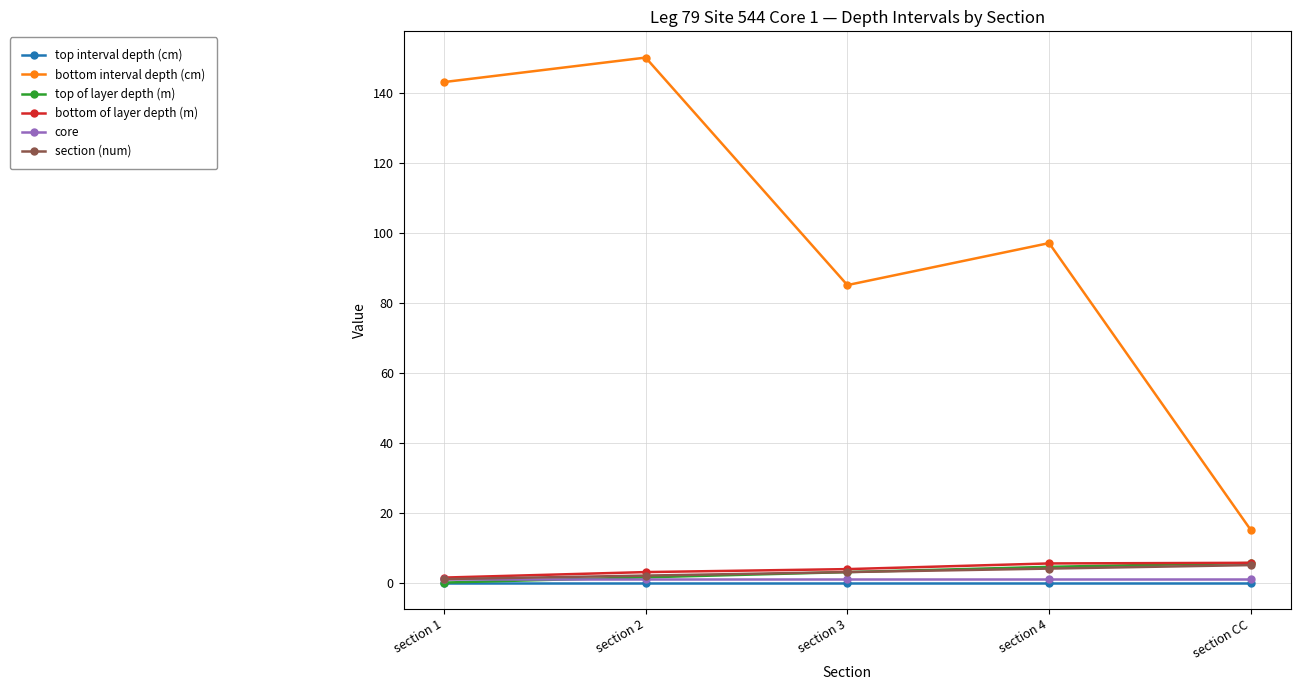

Which series has the widest spread of values?

bottom interval depth (cm)